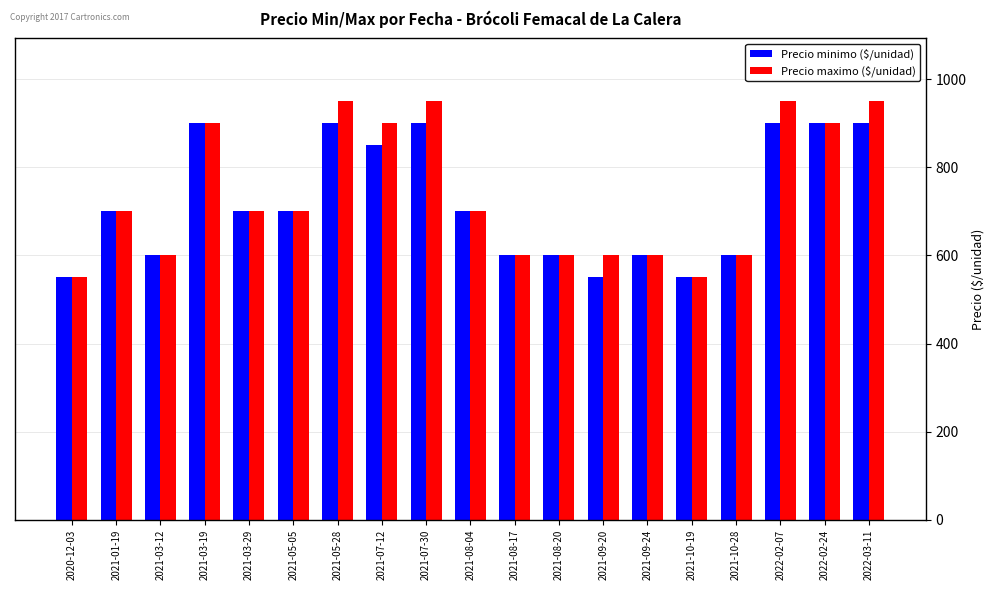

Is it true that Precio minimo ($/unidad) equals 900 at 2022-02-07?

True